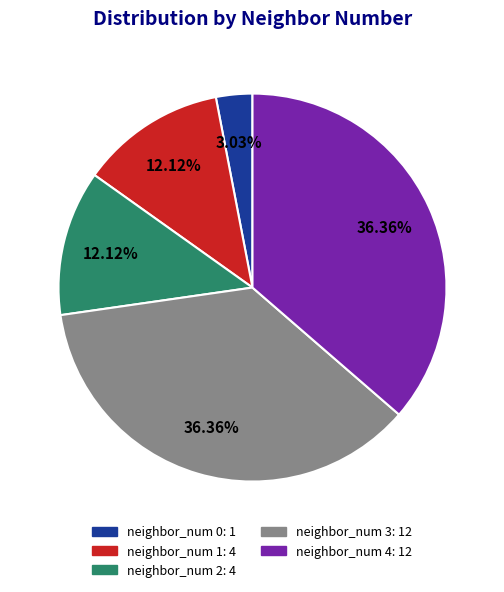

Approximately how many times larger is the value at neighbor_num 2: 4 compared to neighbor_num 4: 12?

0.3